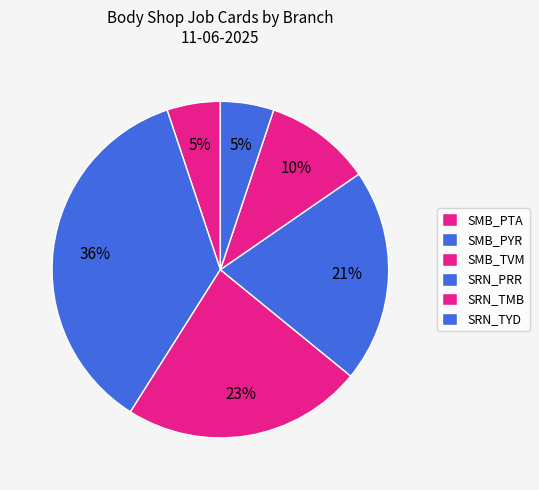

How many slices are in this pie chart?

6